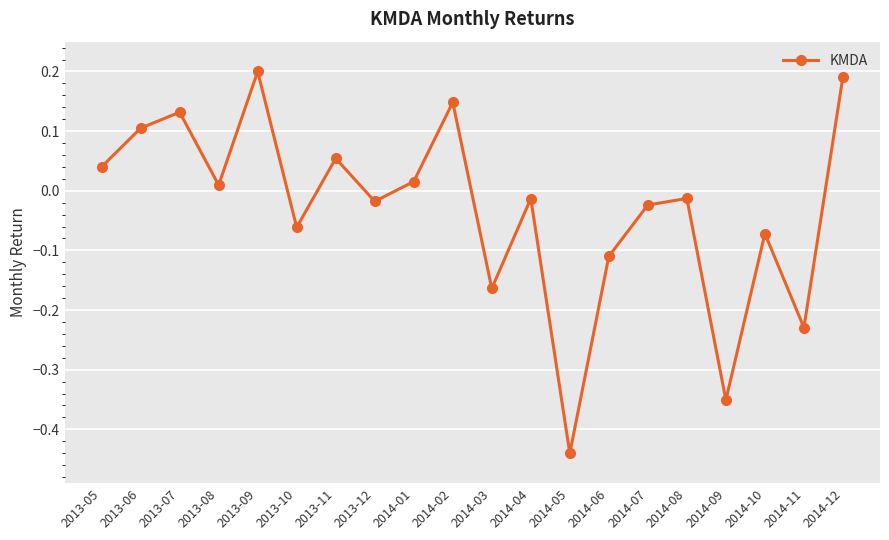

Between 2013-09 and 2013-06, which is larger?

2013-09